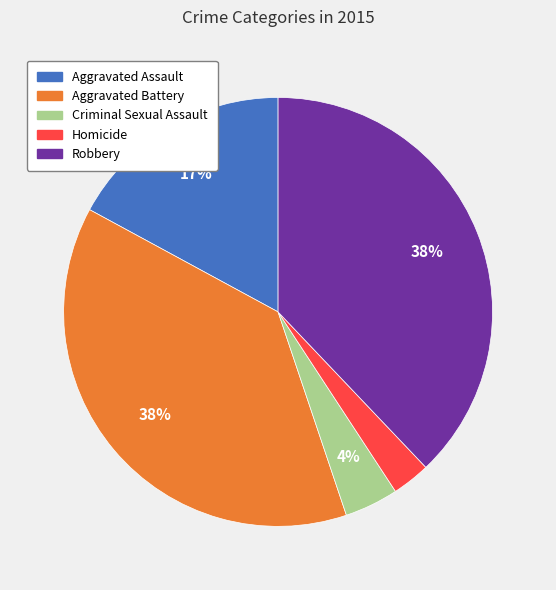

Is the sum of Aggravated Battery and Aggravated Assault greater than half?

Yes